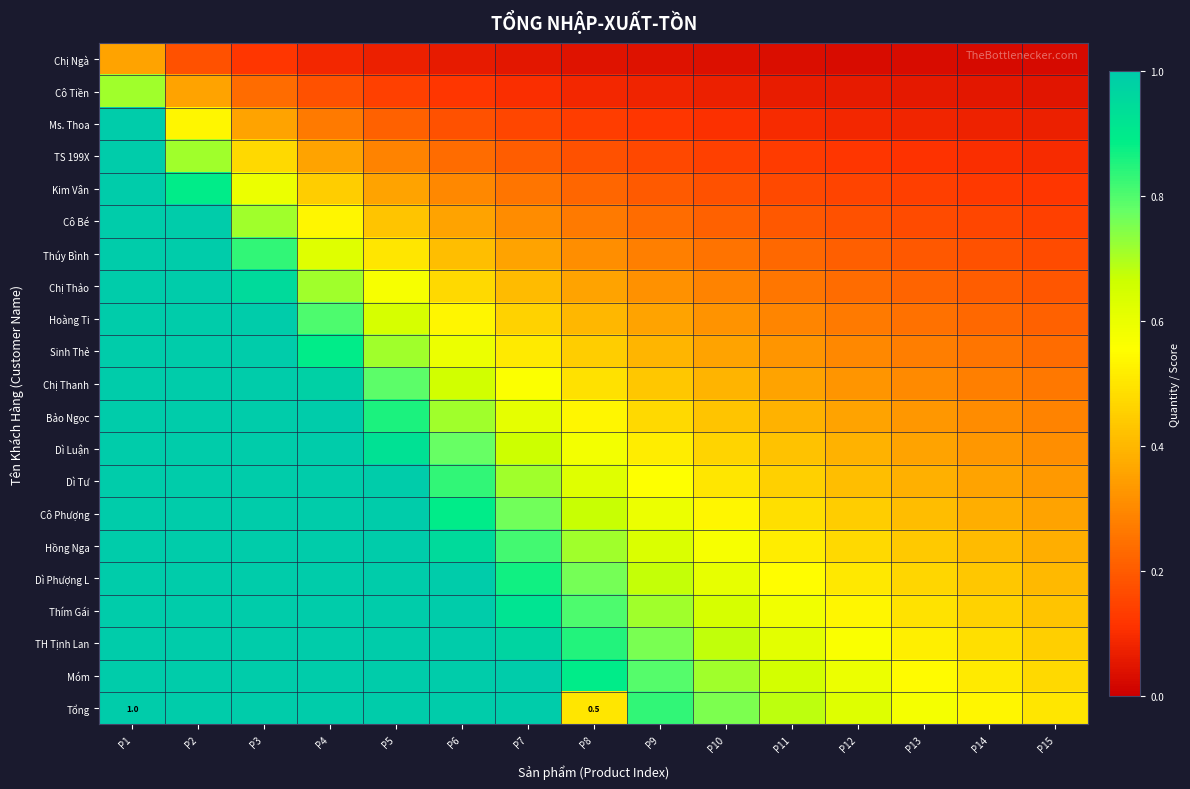

What is the difference between the maximum and minimum values in the Hồng Nga series?

0.6